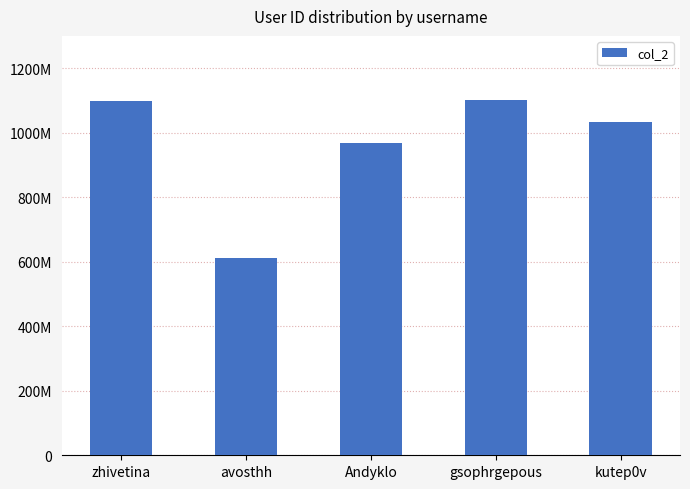

What is the label of the 4th bar from the right?

avosthh